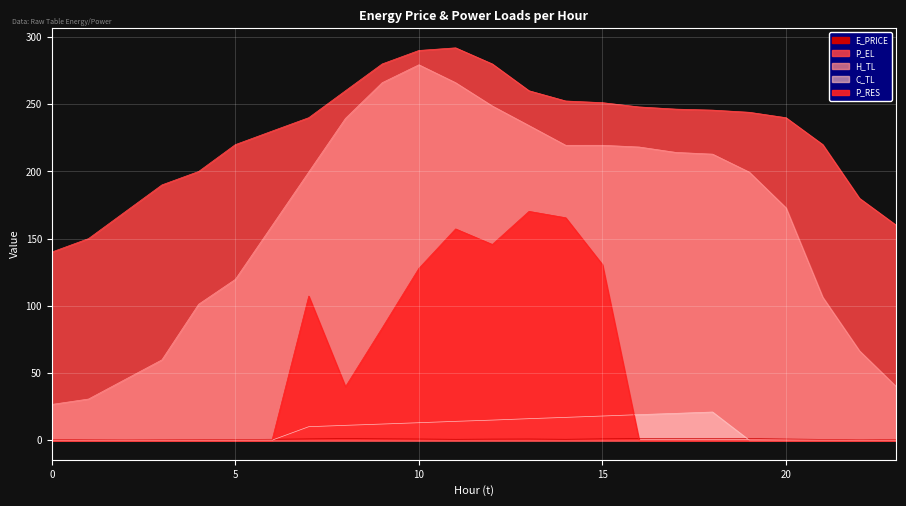

What is the difference between the H_TL values at 9 and 15?

46.6